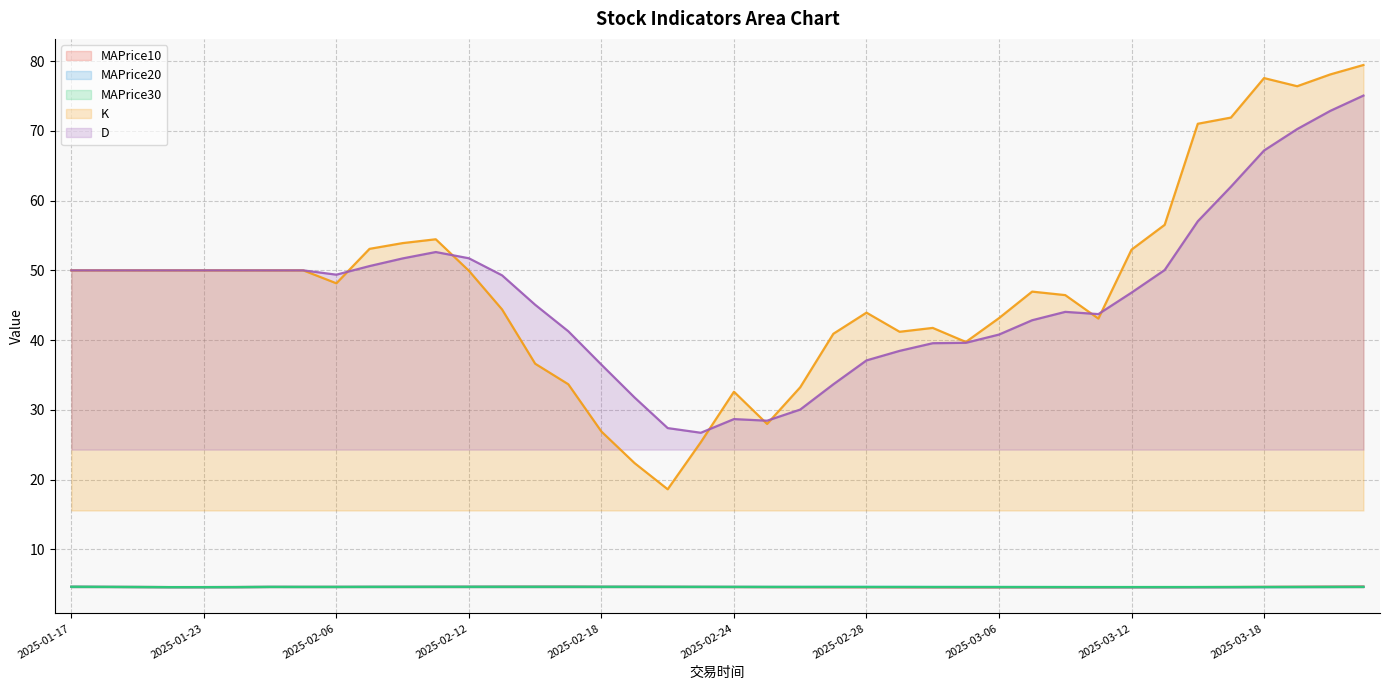

What is the difference between the maximum and minimum values in the K series?

60.8